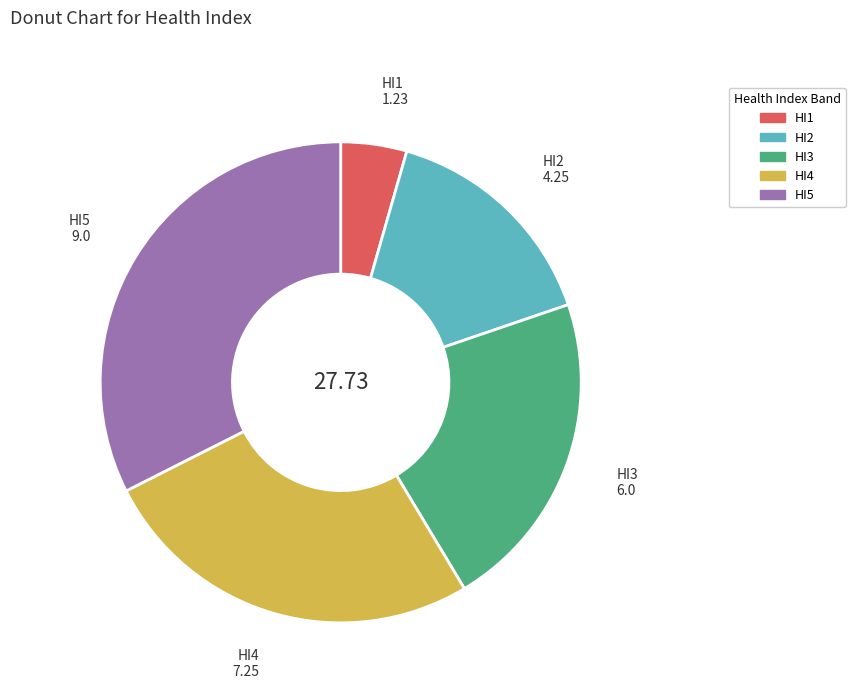

Is the sum of HI4 and HI1 greater than half?

No